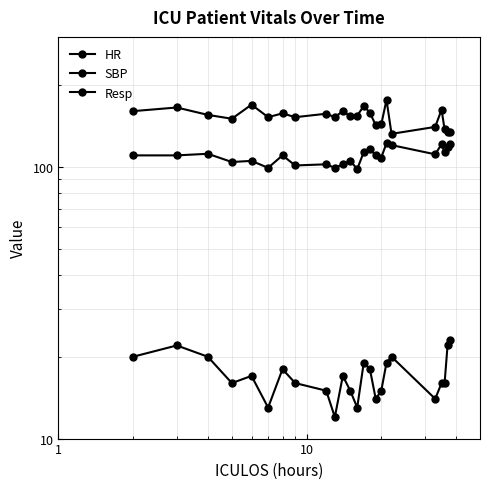

What is the value of the HR point at the 13th from the left?

98.0